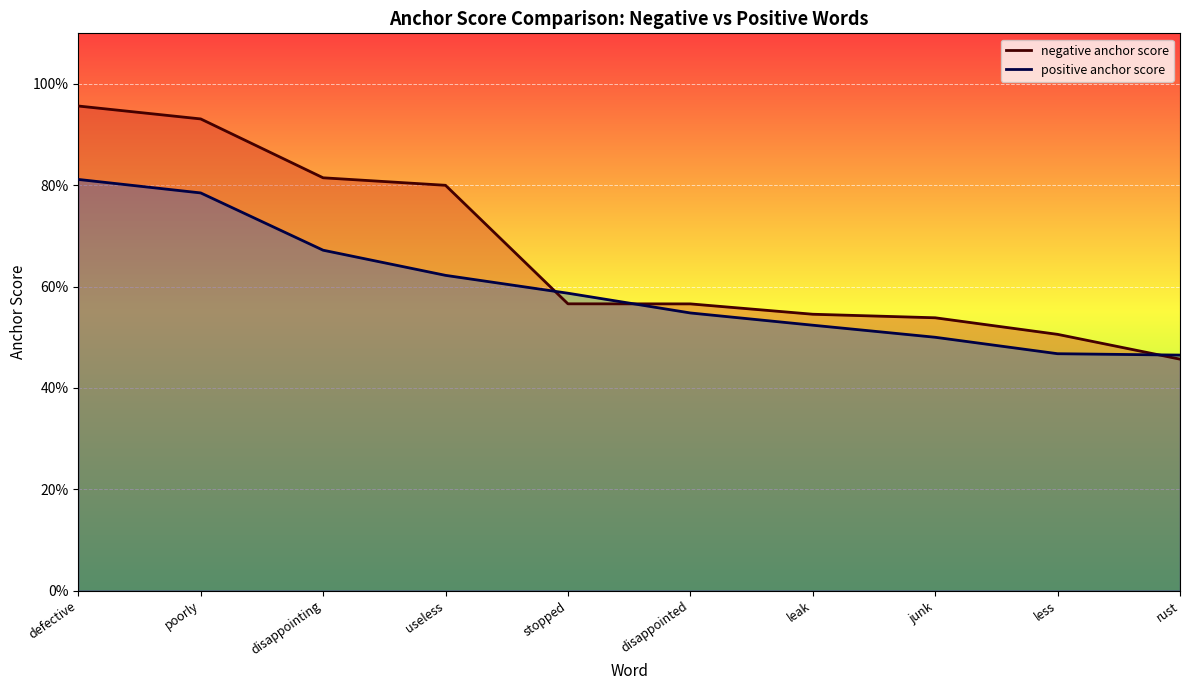

Which series ends up on top after the final intersection of positive anchor score (line) and negative anchor score (line)?

positive anchor score (line)